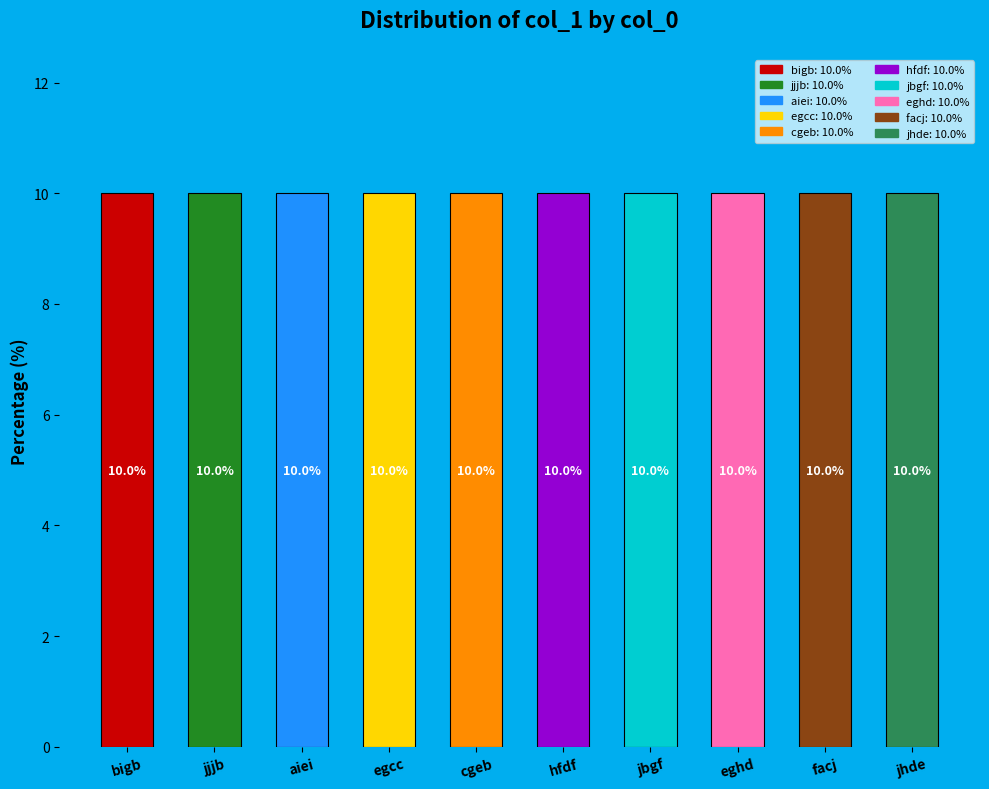

What is the sum of all values?

100.0